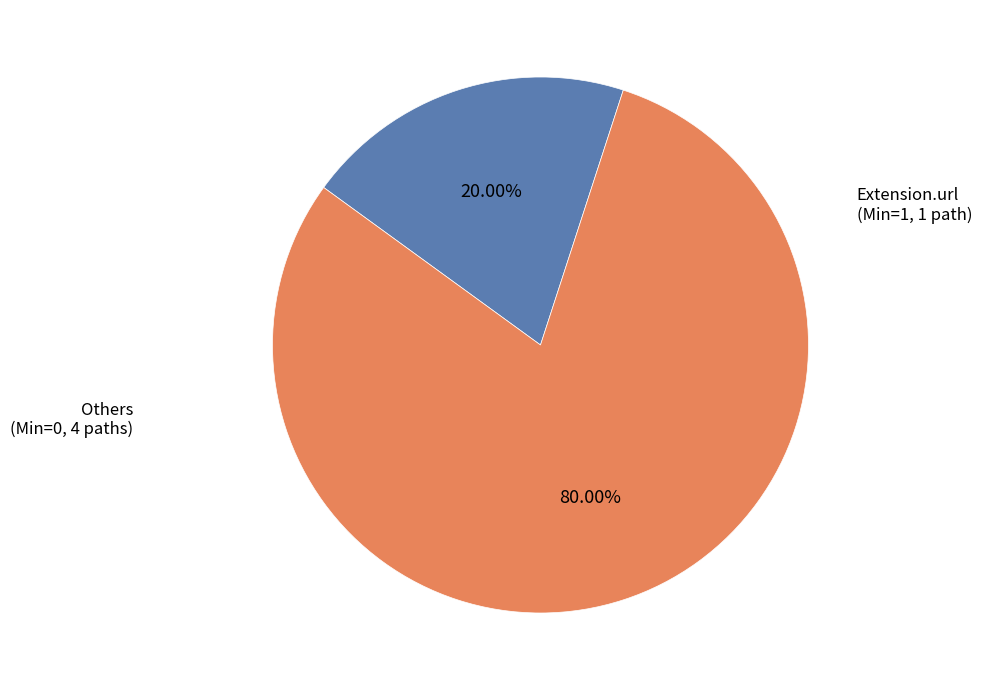

Does any single category account for the majority?

Yes